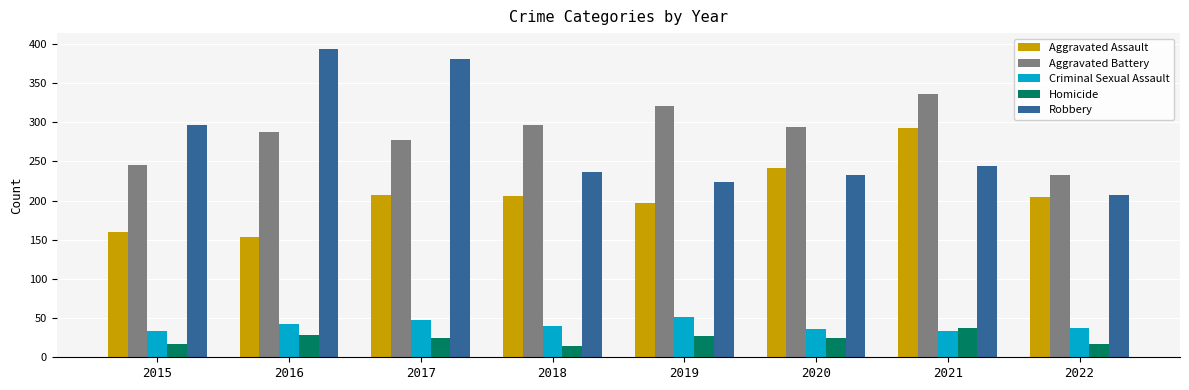

The Homicide series shows 24 at 2020. True or false?

True